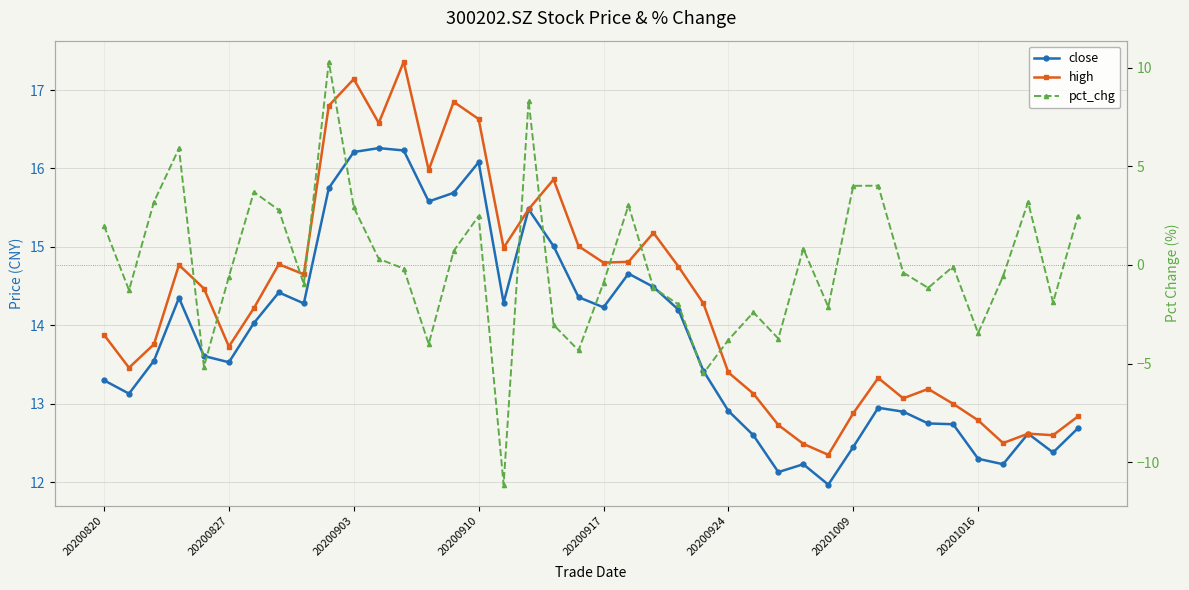

In pct_chg, how many points are higher than both neighbors (excluding endpoints)?

11